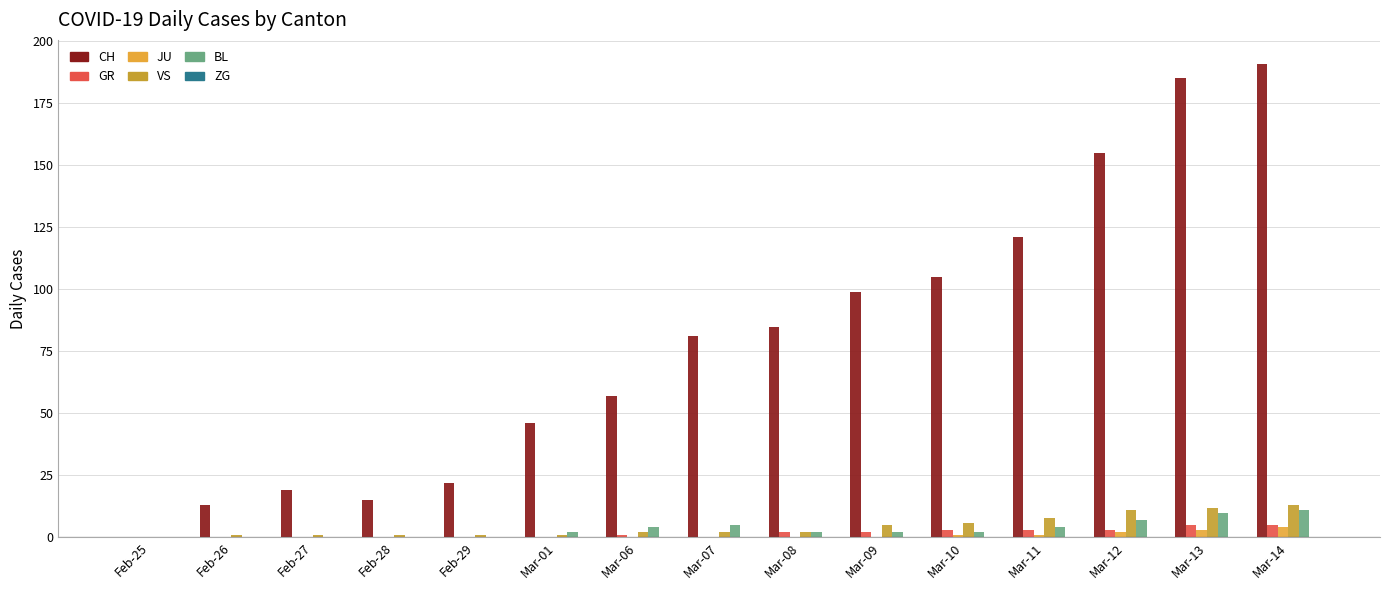

What is the total value across all series at Mar-09?

108